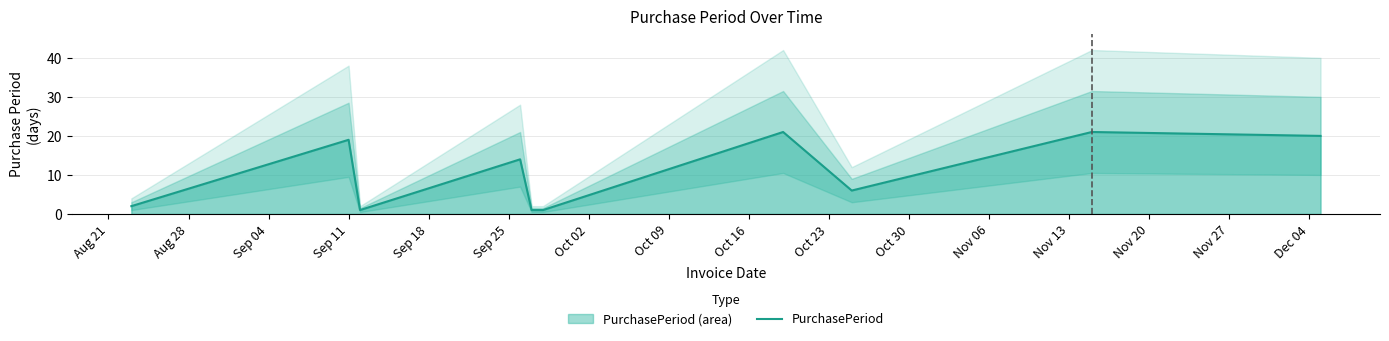

What is the highest value of the PurchasePeriod series?

21